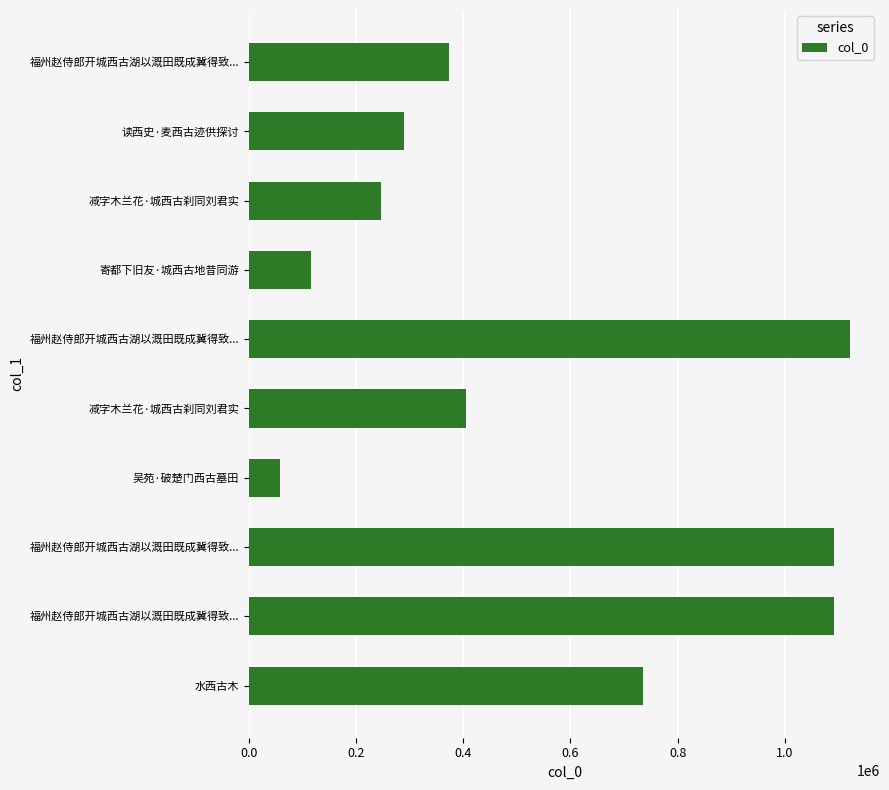

How many values are below 404938?

5